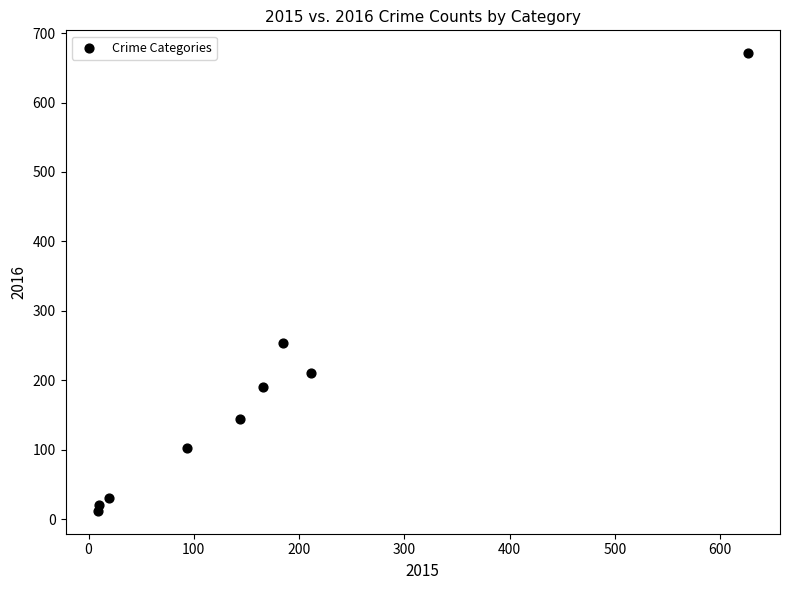

What Y value in the scatter plot is closest to 341?

254